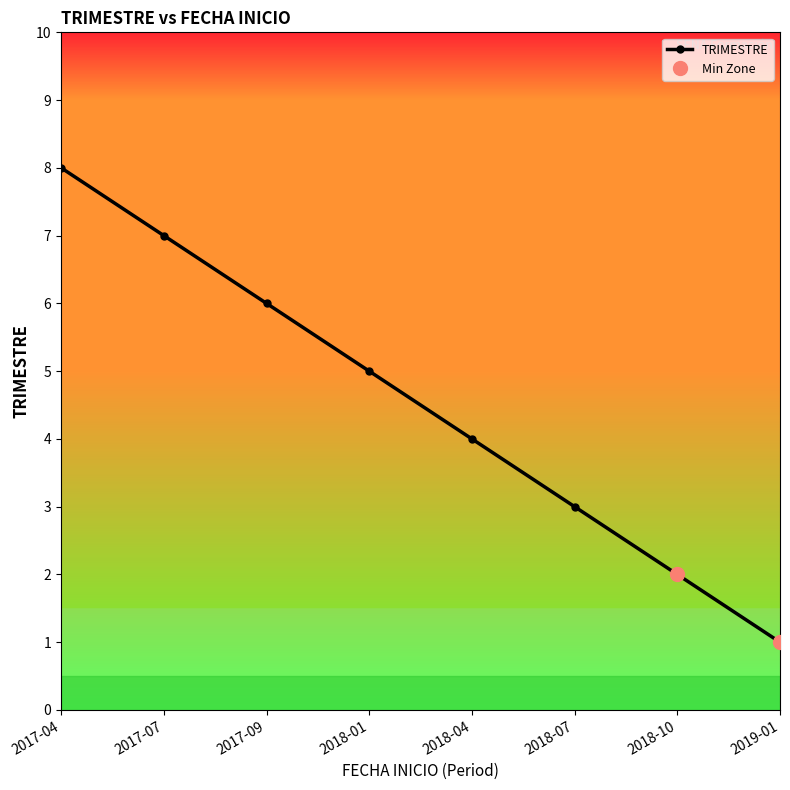

True or false: TRIMESTRE has more than 1 interior local peaks.

False